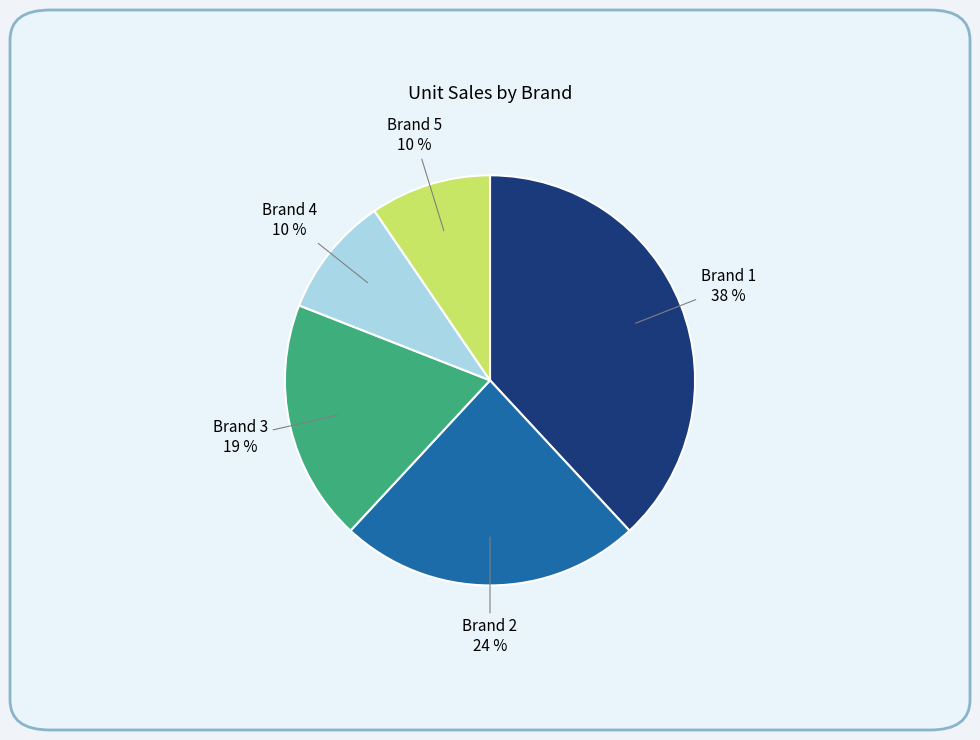

To the nearest percent, what percentage of the pie is Brand 4?

10%